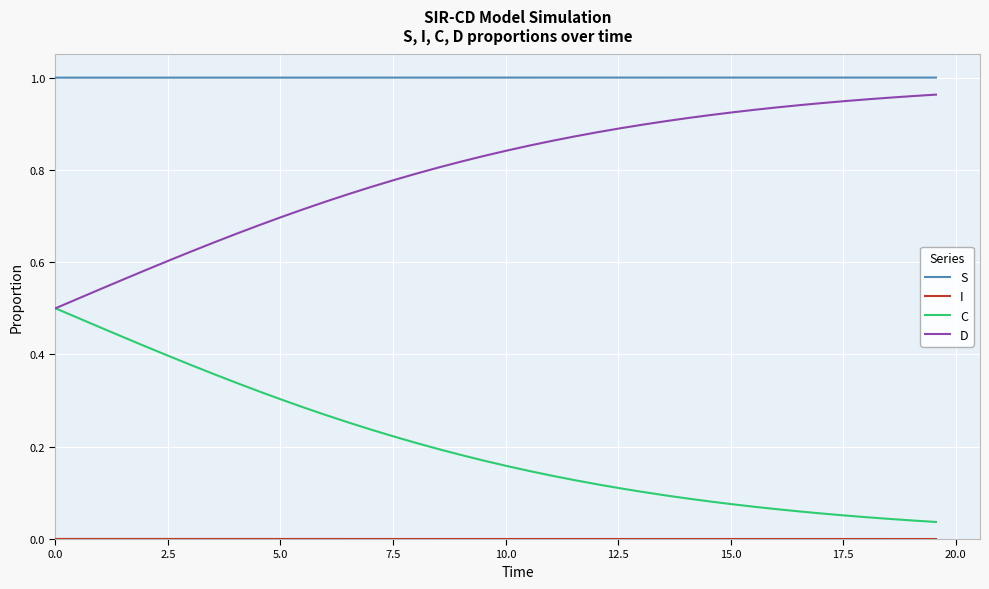

True or false: S and D intersect in this chart.

False